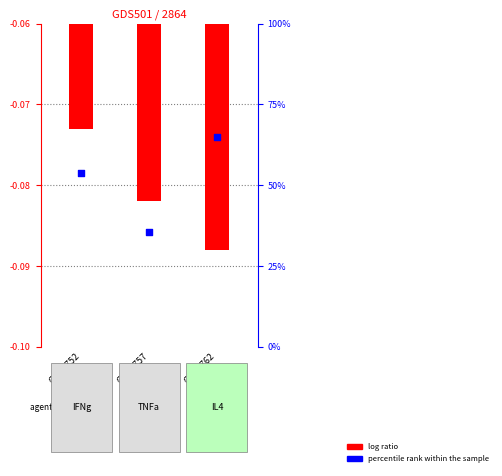

What are all the series names shown in the legend?

log ratio, percentile rank within the sample